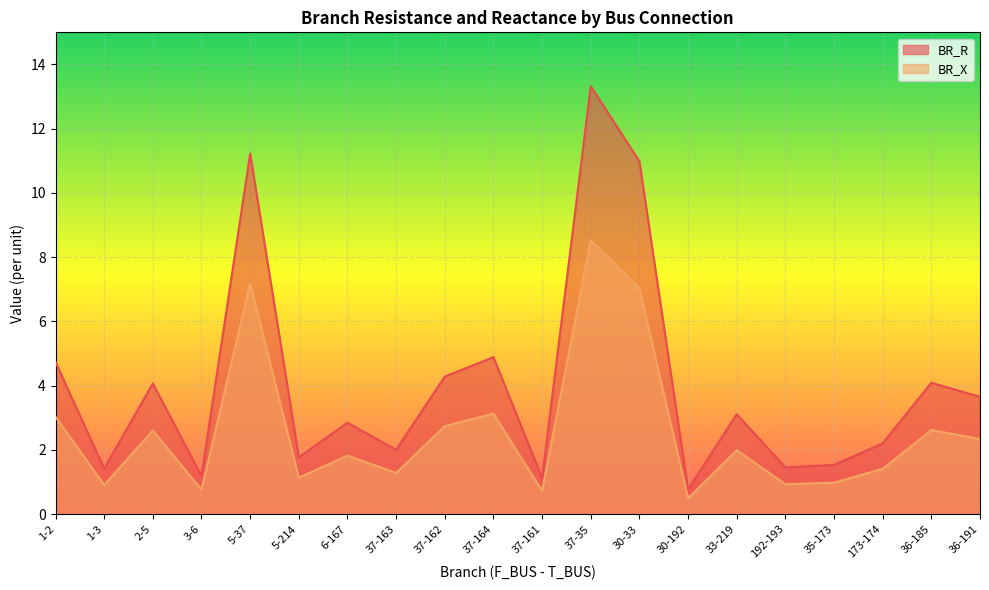

How many data points in BR_R are less than 3?

10